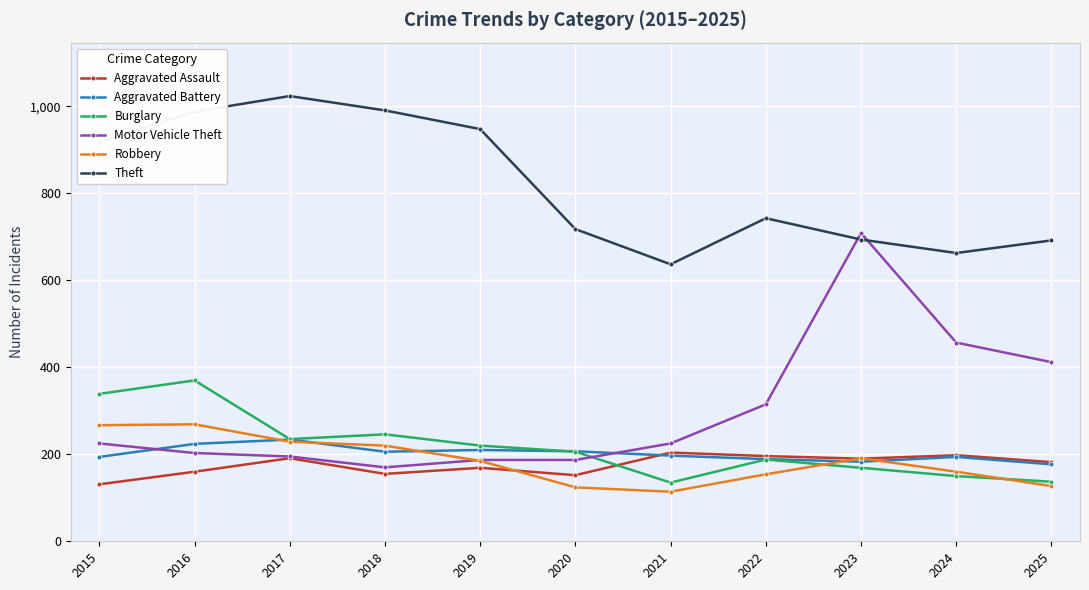

Does the chart display data point markers on the line(s)?

Yes